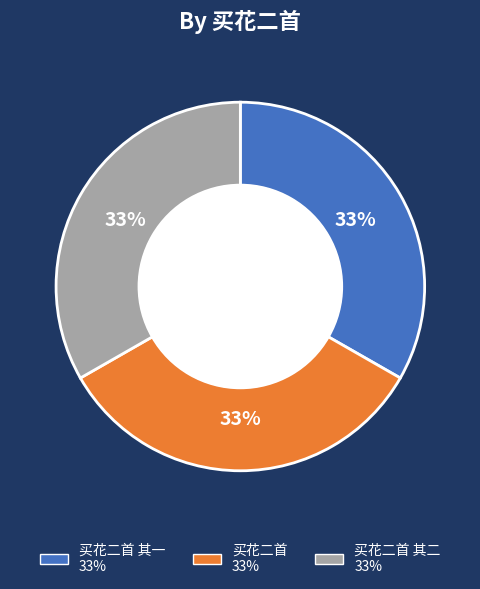

To the nearest percent, what is the average slice percentage?

33%